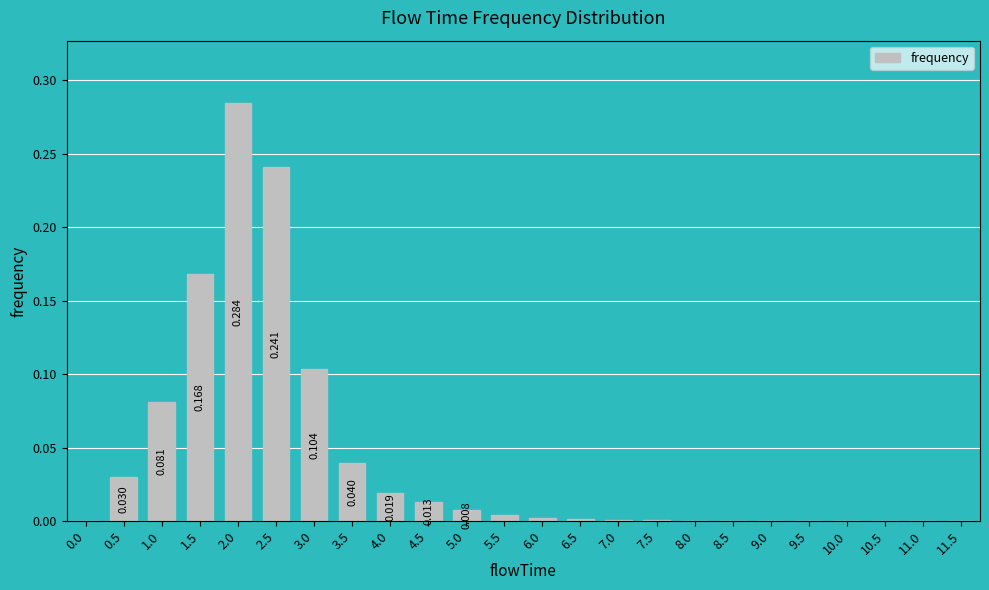

Count the number of categories in the chart.

24